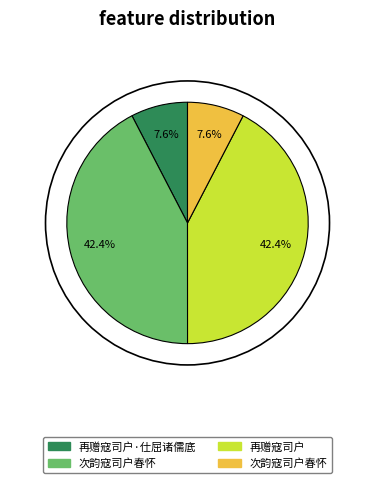

Is there any slice that represents more than half of the pie?

No